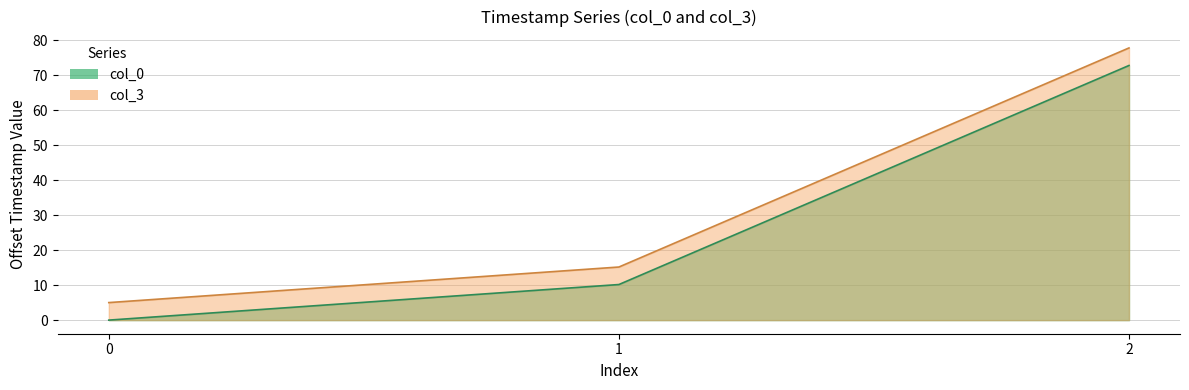

Rank the series by their average value, from highest to lowest.

col_3, col_0